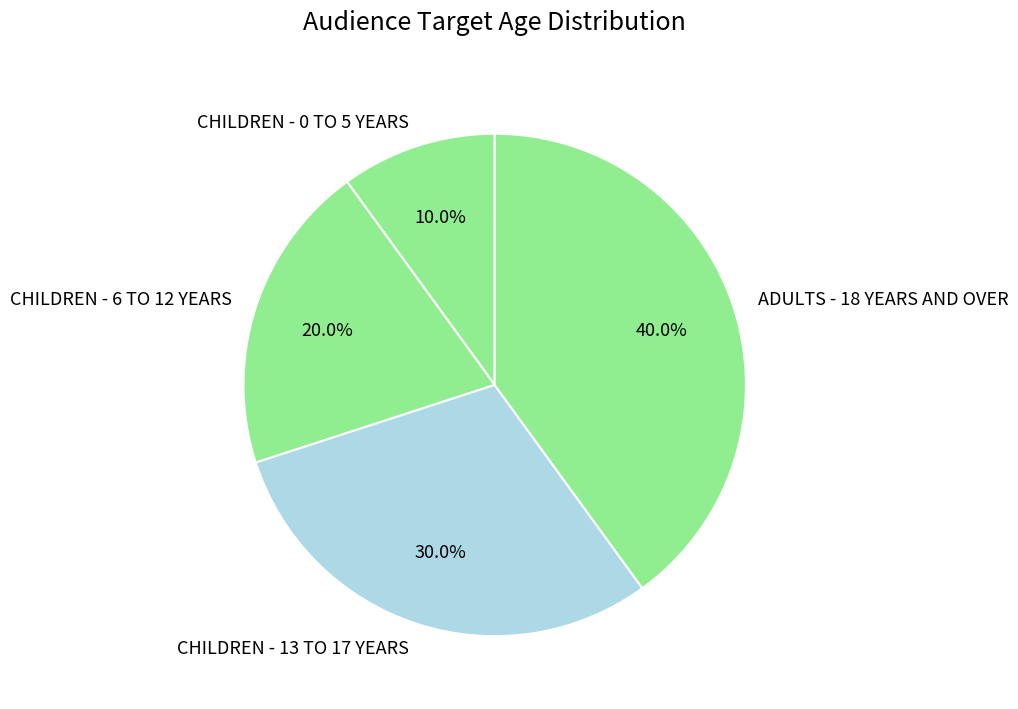

Between CHILDREN - 6 TO 12 YEARS and CHILDREN - 13 TO 17 YEARS, which is larger?

CHILDREN - 13 TO 17 YEARS